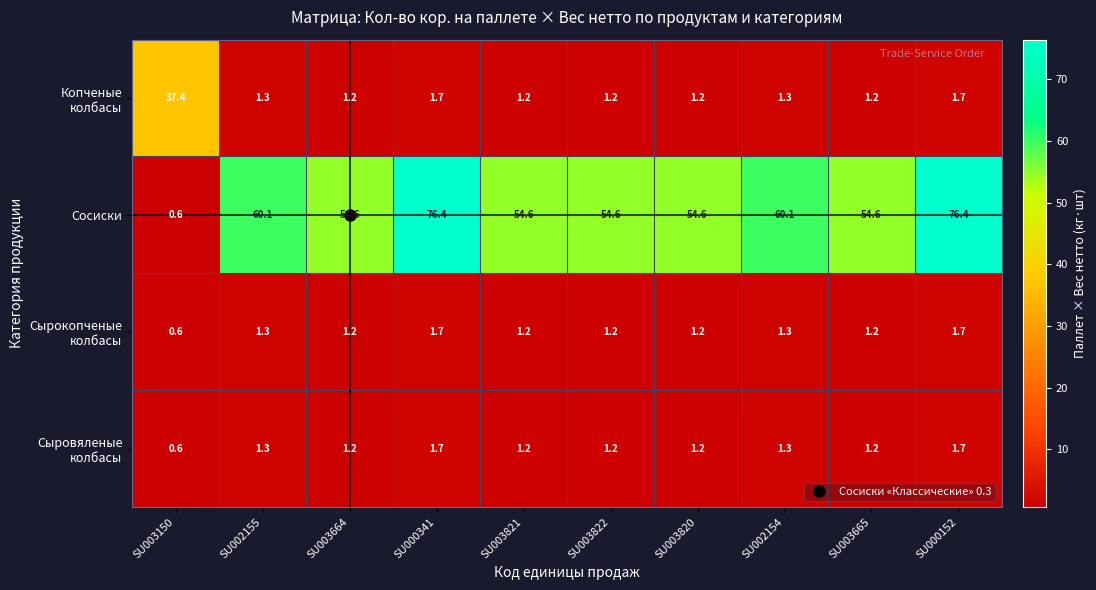

What is the sum of all Сосиски values?

546.6